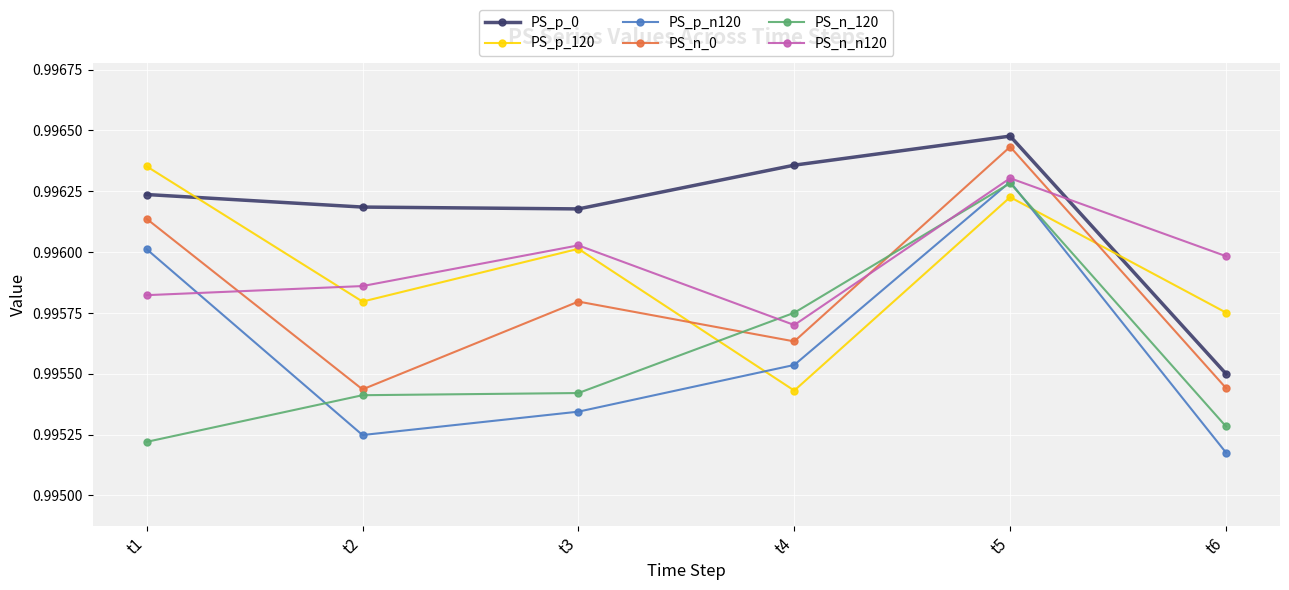

Where is the first local maximum for PS_n_n120?

t3